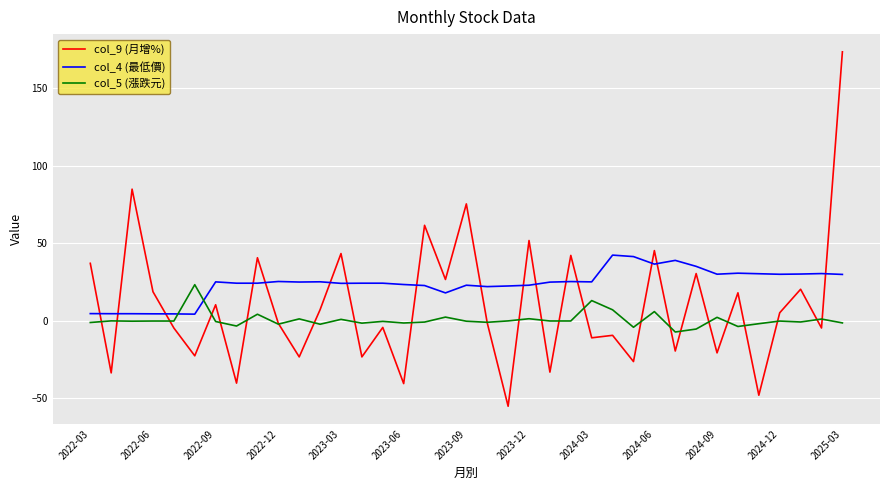

Rank the series by their average value, from lowest to highest.

col_5 (漲跌元), col_9 (月增%), col_4 (最低價)